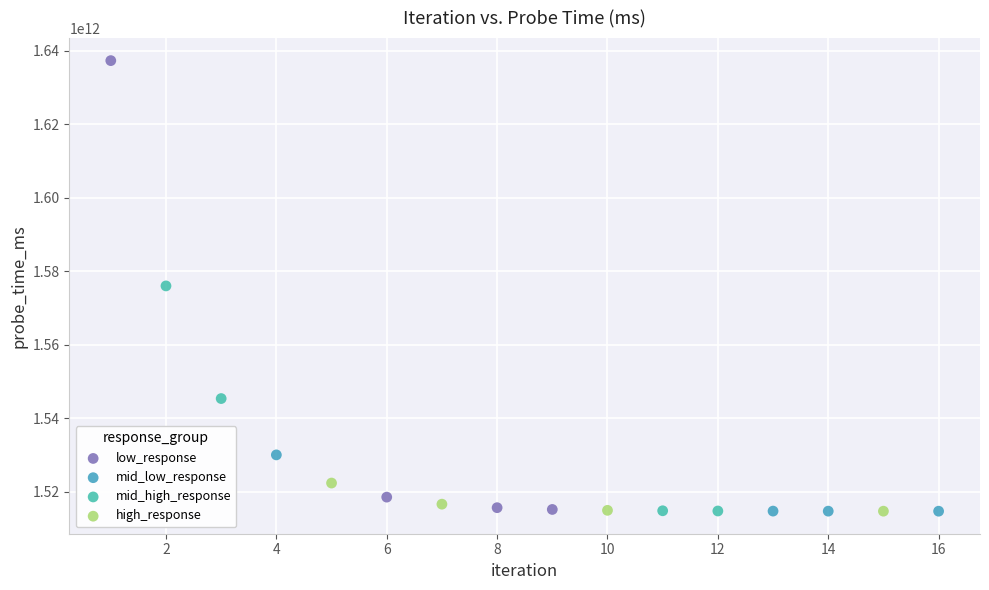

Which series has the largest Y range (max minus min)?

low_response